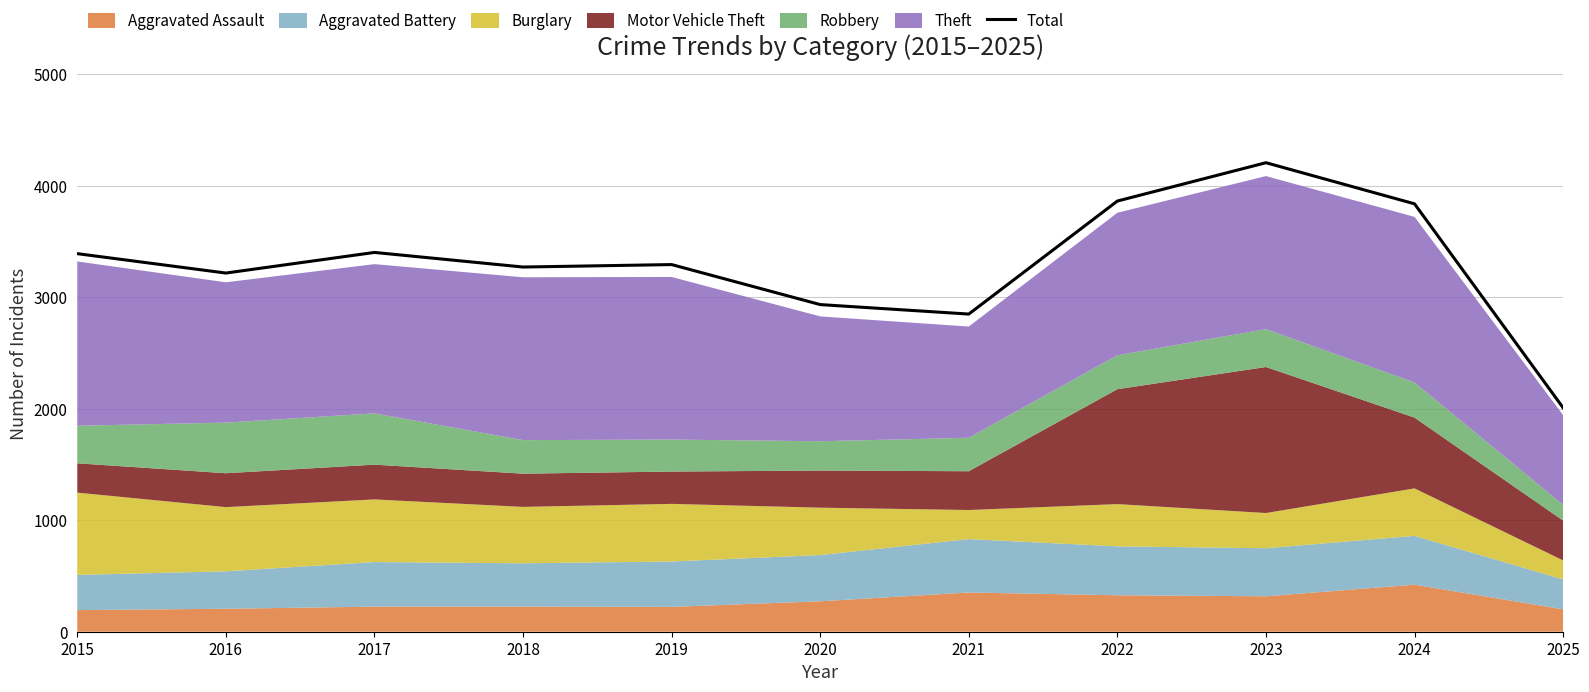

How many lines are shown in the chart?

1